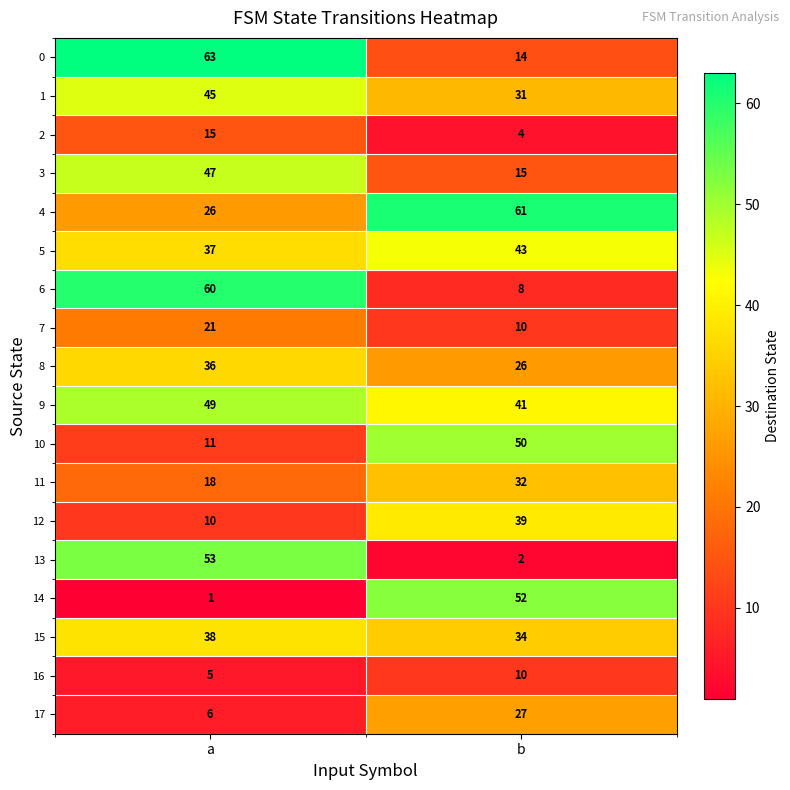

At which label is 7 closest to 15?

b